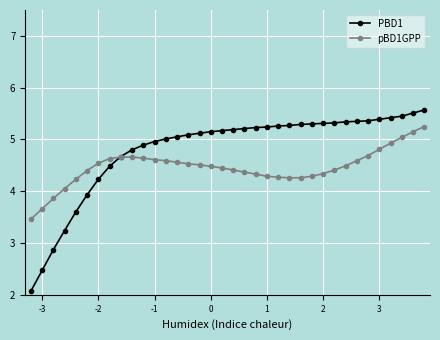

Which series has the largest total across all categories?

PBD1